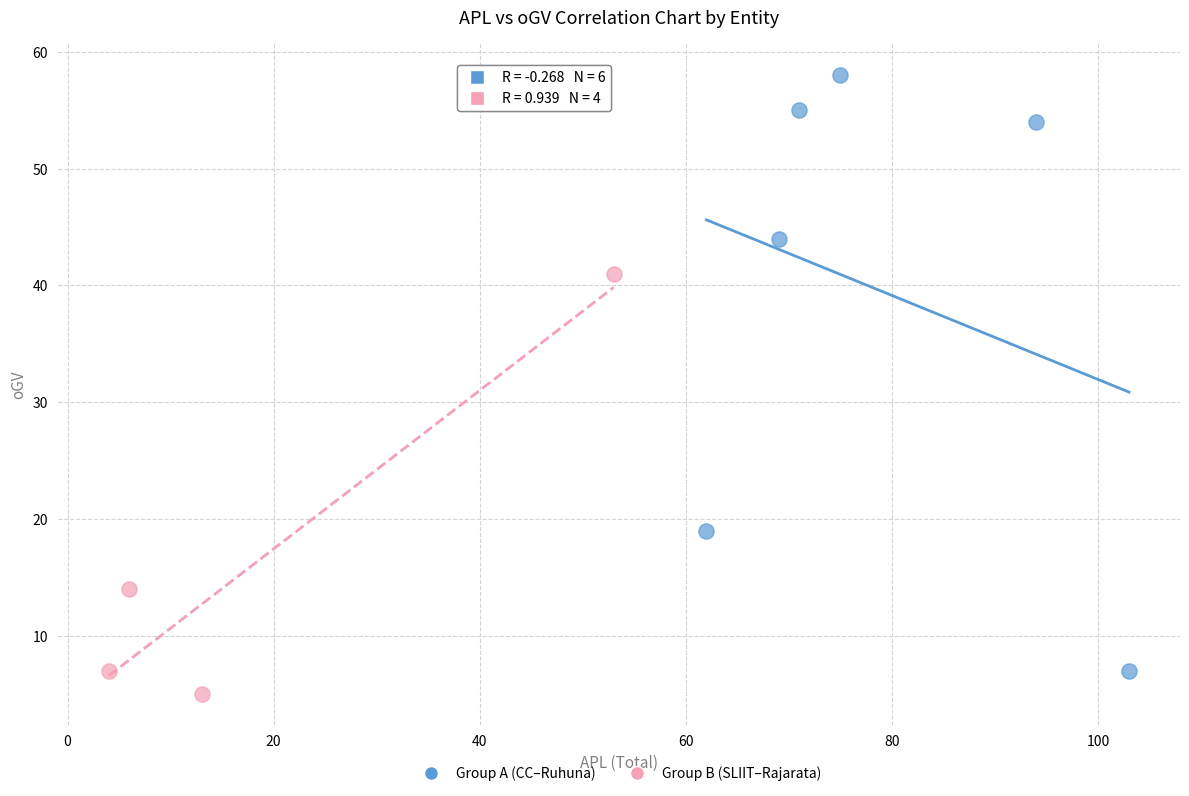

Which series has the largest Y range (max minus min)?

Group A (CC–Ruhuna)